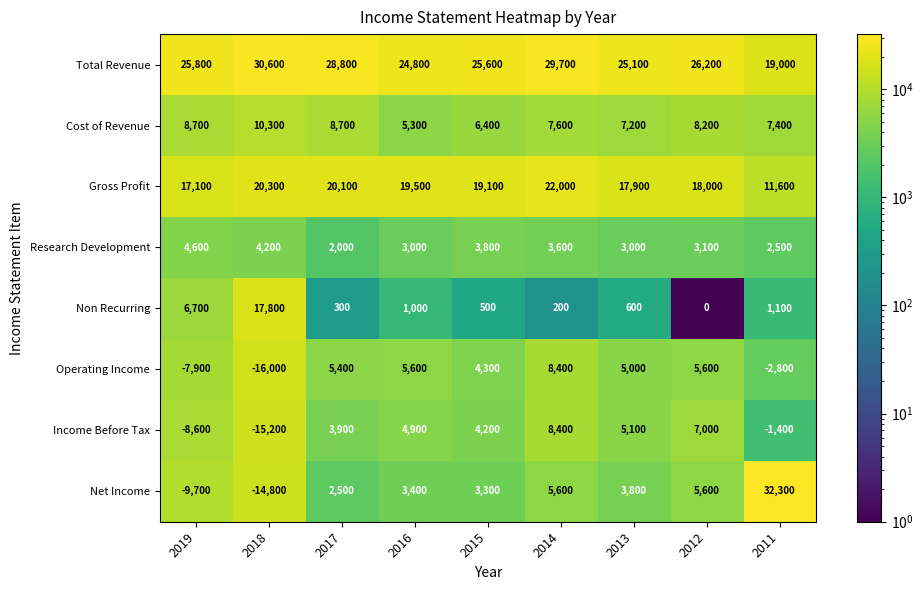

The Total Revenue series shows 26200 at 2012. True or false?

True